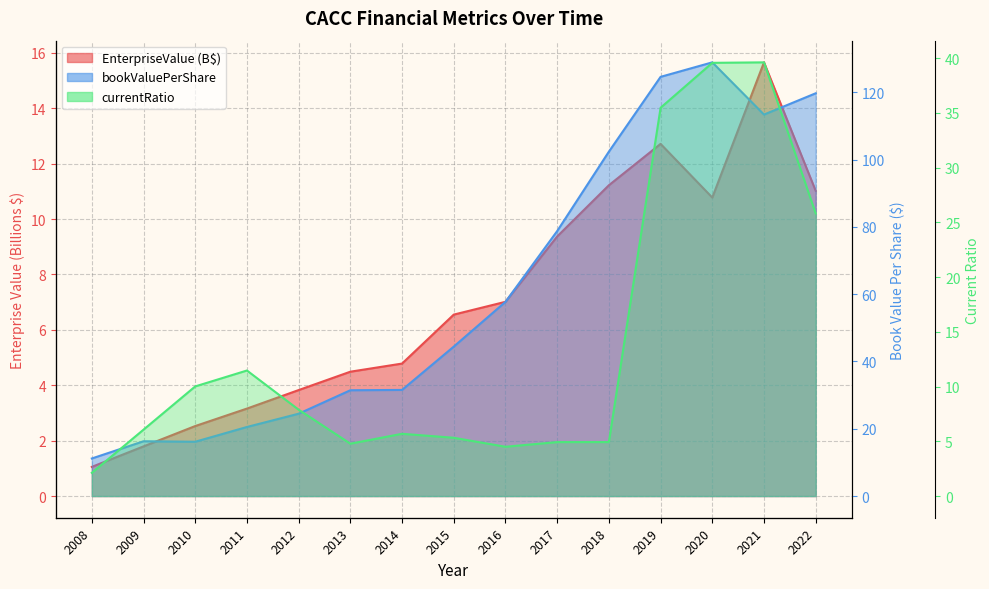

Which series has the largest total across all categories?

bookValuePerShare